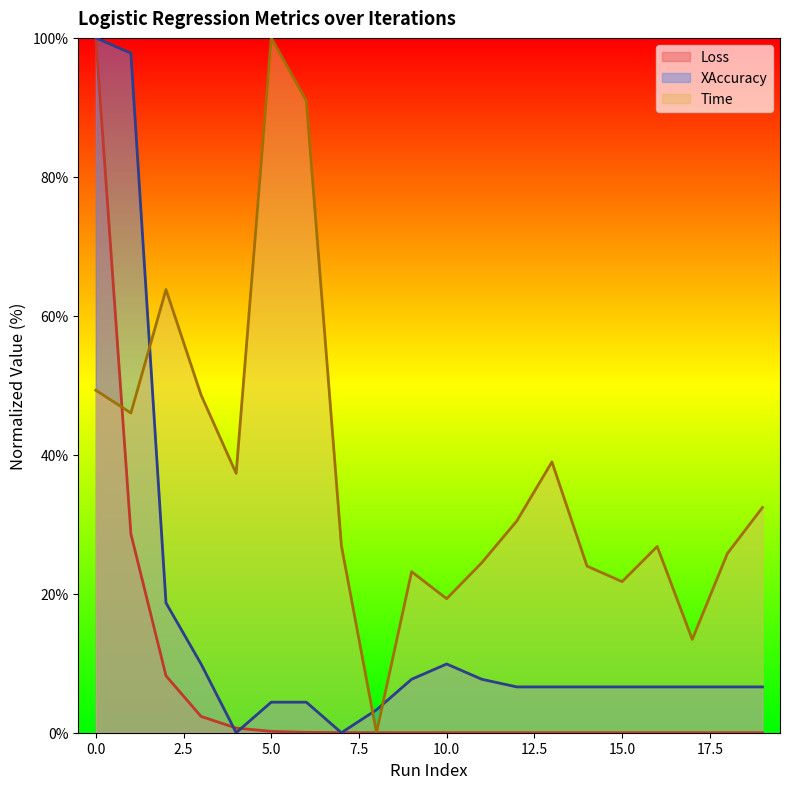

Reading left to right, list all the values displayed in this chart.

Loss: 100.0	28.6	8.2	2.3	0.7	0.2	0.1	0.0	0.0	0.0	0.0	0.0	0.0	0.0	0.0	0.0	0.0	0.0	0.0	0.0
XAccuracy: 100.0	97.8	18.7	9.9	0.0	4.4	4.4	0.0	3.3	7.7	9.9	7.7	6.6	6.6	6.6	6.6	6.6	6.6	6.6	6.6
Time: 49.3	46.0	63.8	48.6	37.3	100.0	91.0	26.9	0.0	23.2	19.3	24.5	30.5	39.0	24.0	21.7	26.8	13.4	25.8	32.4